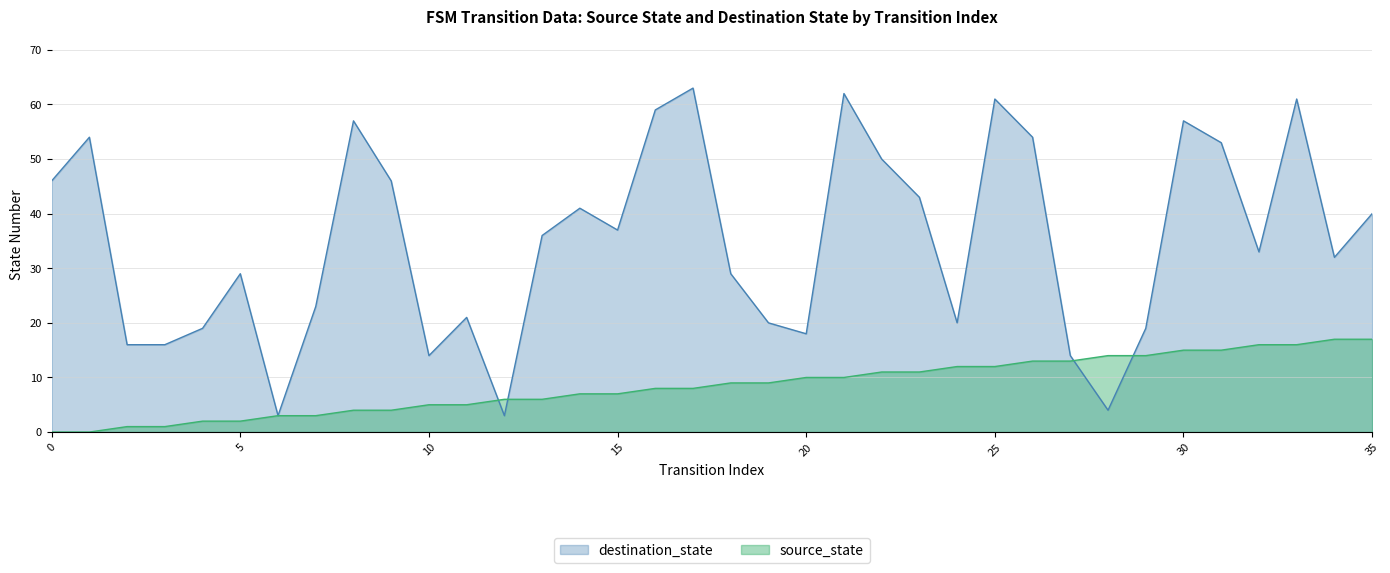

Between 16 and 22, which series saw the biggest shift?

destination_state